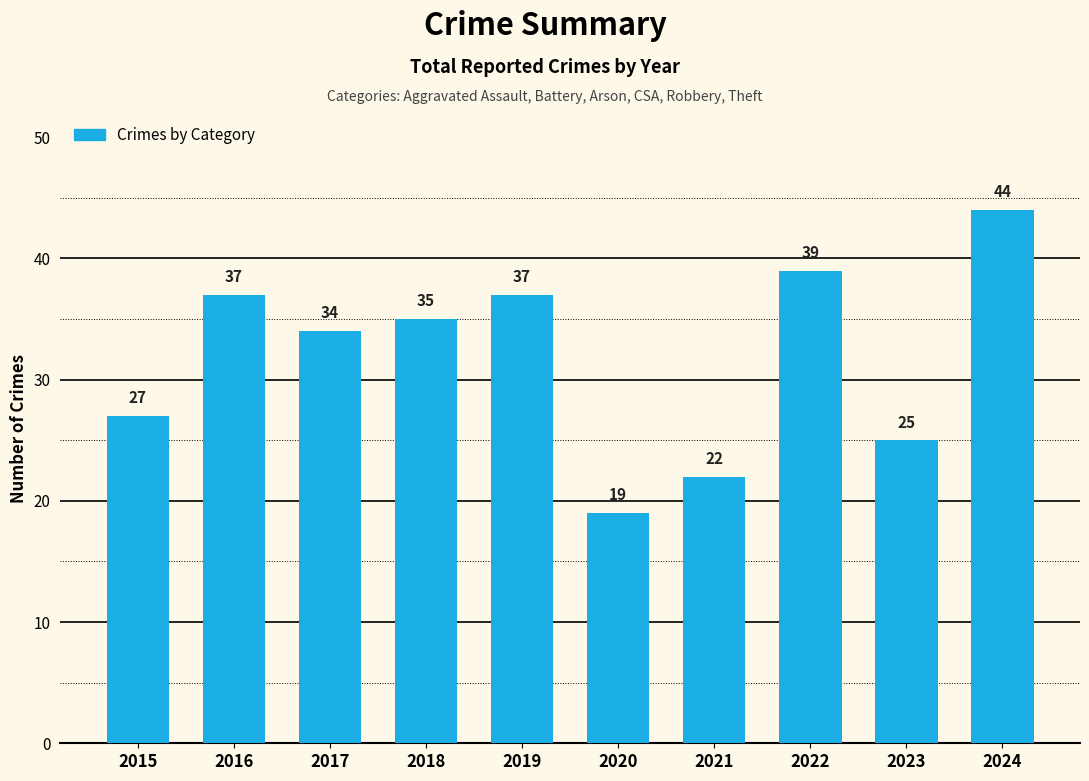

The chart shows a value of 27 at 2015. True or false?

True